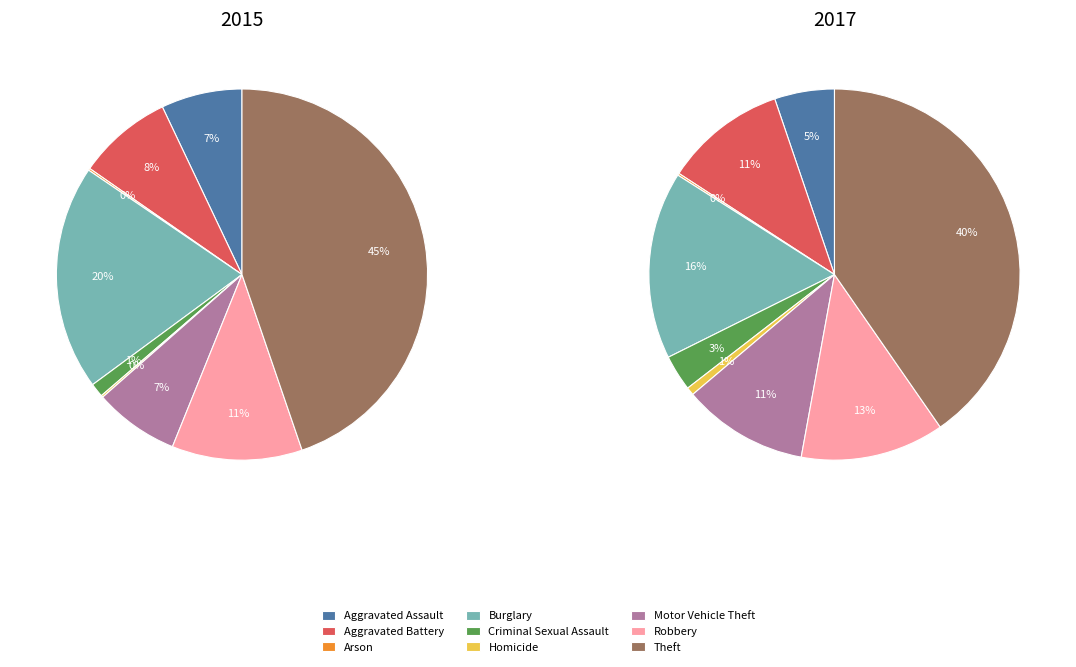

Which category has the smallest portion of the pie?

Arson